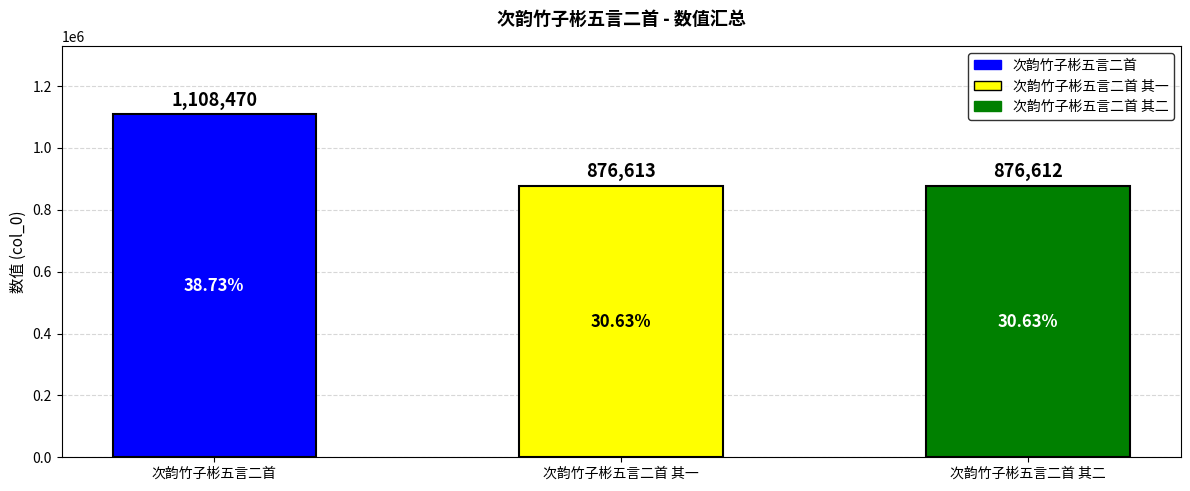

The value at 次韵竹子彬五言二首 其一 is 876613. True or false?

True